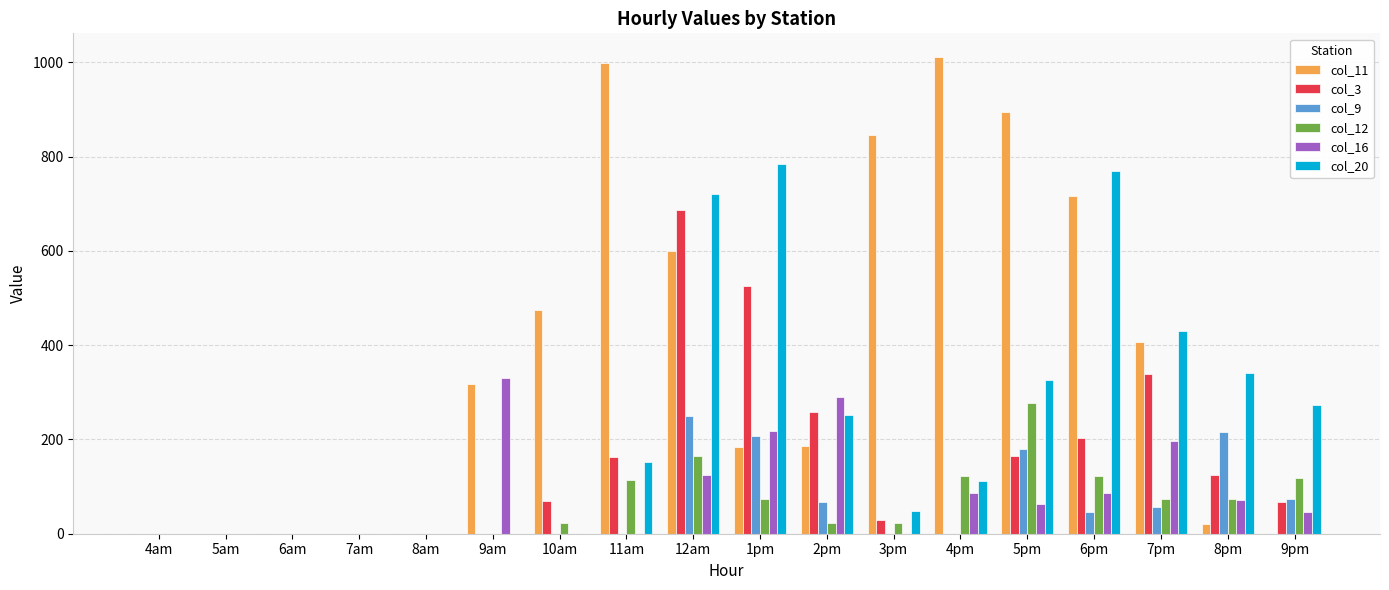

Are the bars grouped side by side (vs. stacked)?

Yes